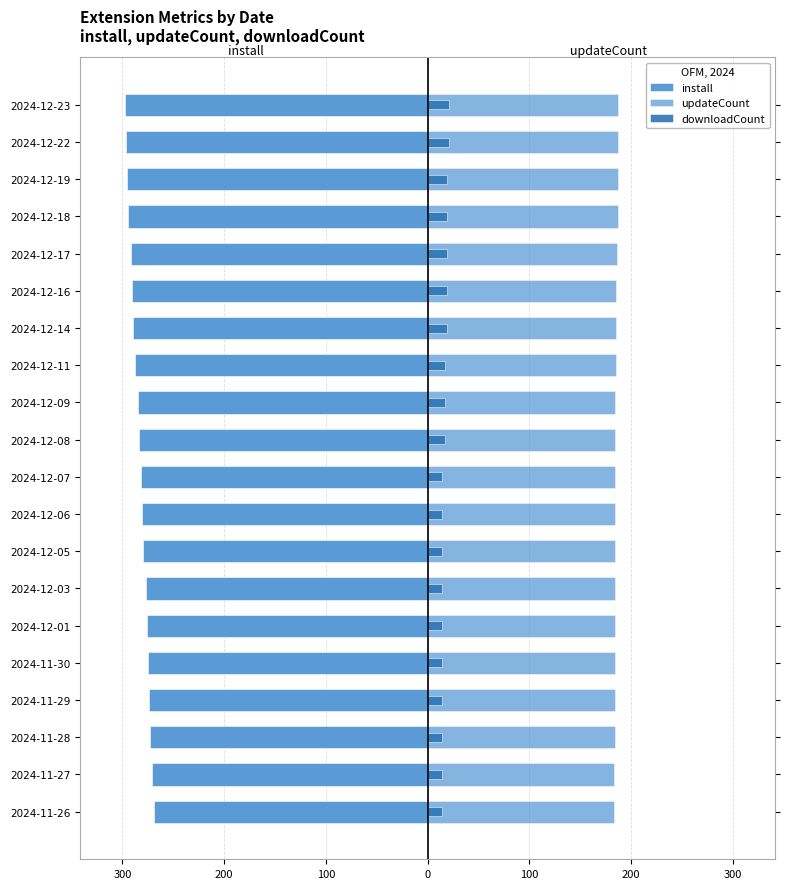

How many data points in downloadCount are above 17?

7